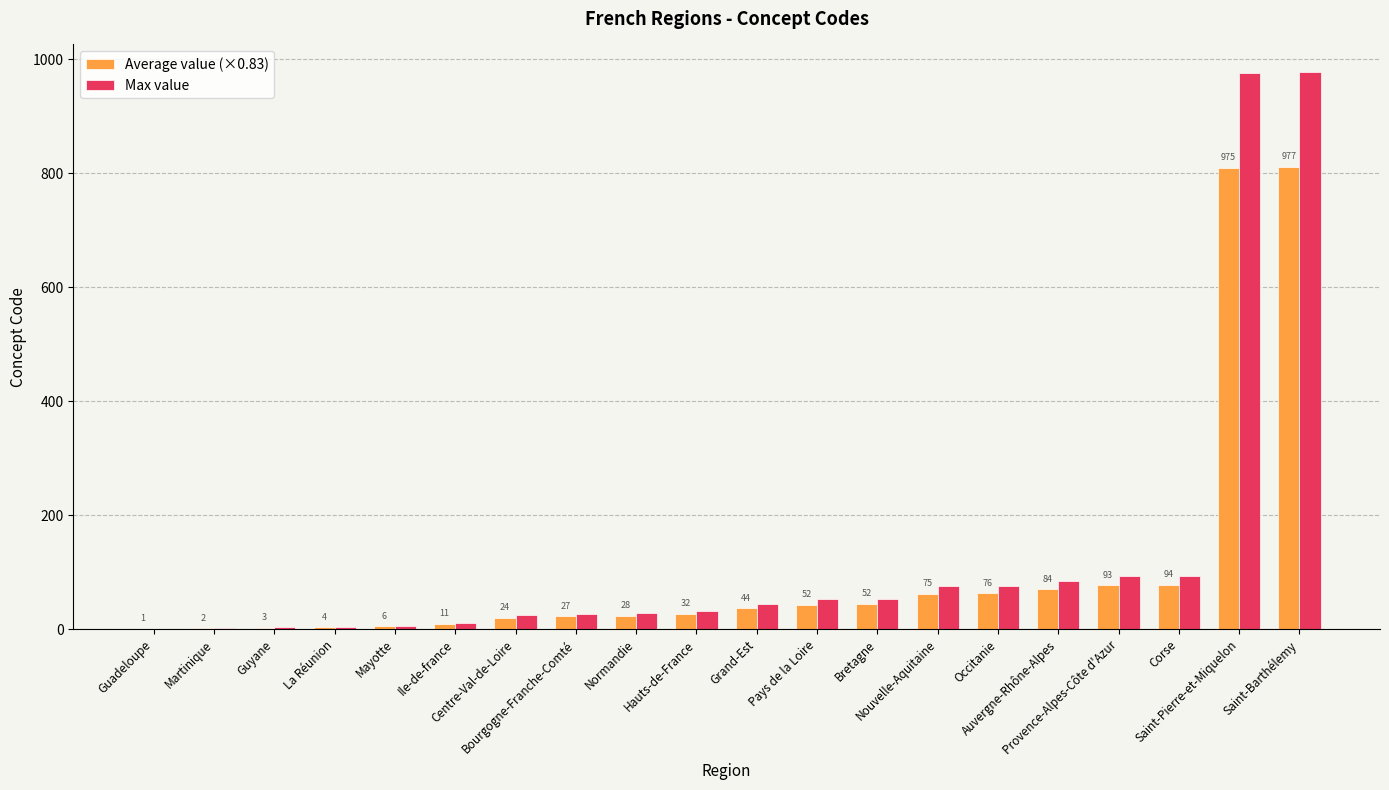

Which series has the widest spread of values?

Max value